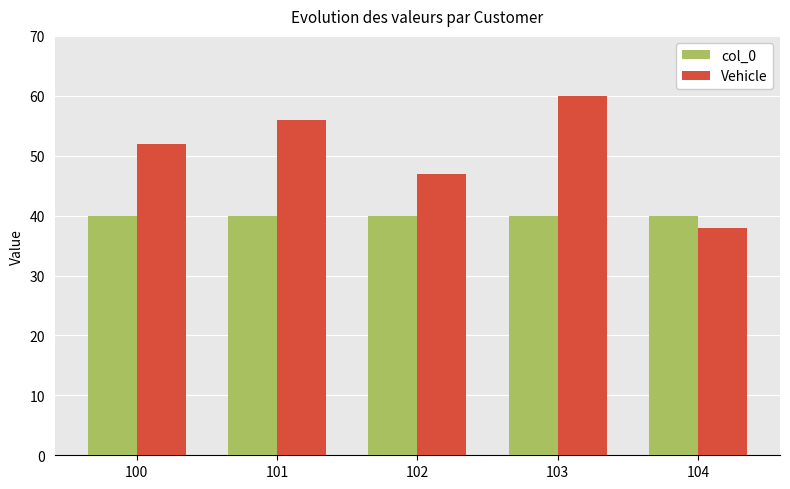

What is the sum of the col_0 values at 103 and 100?

80